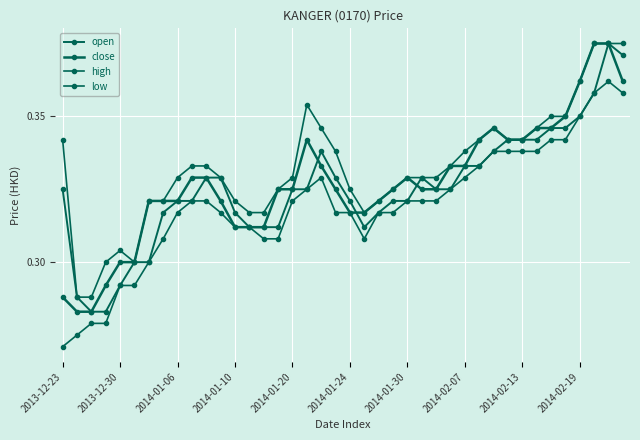

Reading right to left, transcribe all the data shown in this chart.

open: 0.4	0.4	0.4	0.3	0.3	0.3	0.3	0.3	0.3	0.3	0.3	0.3	0.3	0.3	0.3	0.3	0.3	0.3	0.3	0.3	0.3	0.3	0.3	0.3	0.3	0.3	0.3	0.3	0.3	0.3	0.3	0.3	0.3	0.3	0.3	0.3	0.3	0.3	0.3	0.3
close: 0.4	0.4	0.4	0.4	0.3	0.3	0.3	0.3	0.3	0.3	0.3	0.3	0.3	0.3	0.3	0.3	0.3	0.3	0.3	0.3	0.3	0.3	0.3	0.3	0.3	0.3	0.3	0.3	0.3	0.3	0.3	0.3	0.3	0.3	0.3	0.3	0.3	0.3	0.3	0.3
high: 0.4	0.4	0.4	0.4	0.3	0.3	0.3	0.3	0.3	0.3	0.3	0.3	0.3	0.3	0.3	0.3	0.3	0.3	0.3	0.3	0.3	0.3	0.4	0.3	0.3	0.3	0.3	0.3	0.3	0.3	0.3	0.3	0.3	0.3	0.3	0.3	0.3	0.3	0.3	0.3
low: 0.4	0.4	0.4	0.3	0.3	0.3	0.3	0.3	0.3	0.3	0.3	0.3	0.3	0.3	0.3	0.3	0.3	0.3	0.3	0.3	0.3	0.3	0.3	0.3	0.3	0.3	0.3	0.3	0.3	0.3	0.3	0.3	0.3	0.3	0.3	0.3	0.3	0.3	0.3	0.3